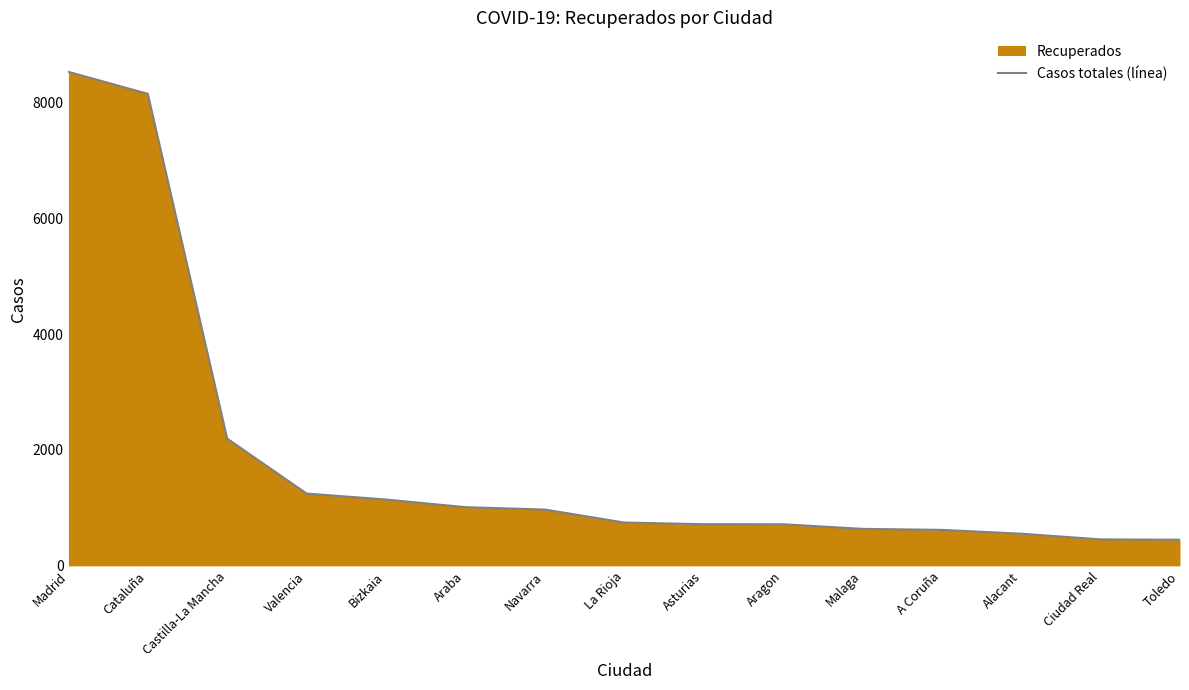

Is it true that the value at Bizkaia is 1145?

True